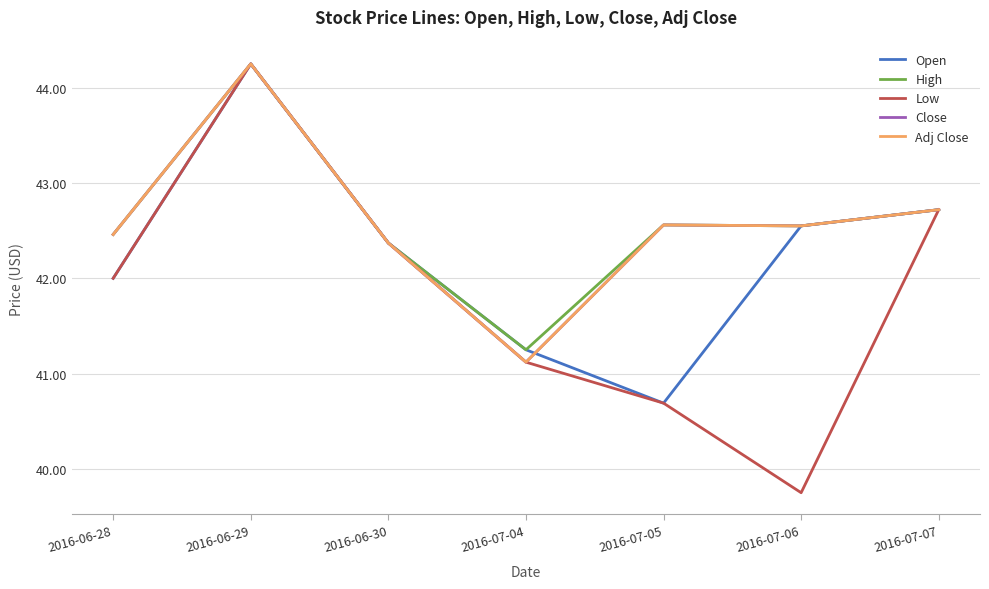

Which category has the lowest value across all series?

2016-07-06